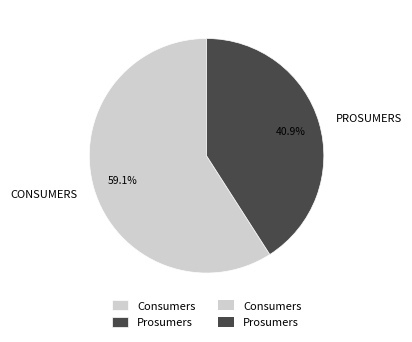

Is there a majority slice in this chart?

Yes